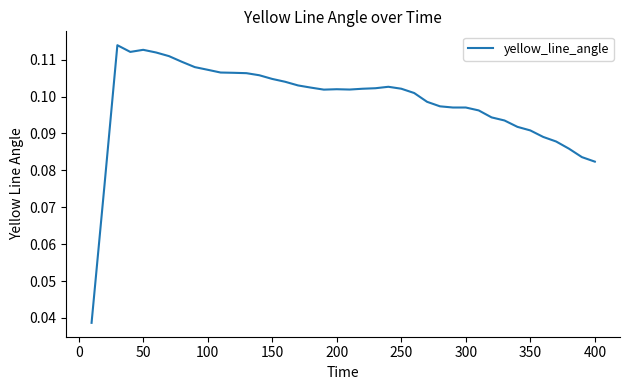

How many lines are shown in the chart?

1